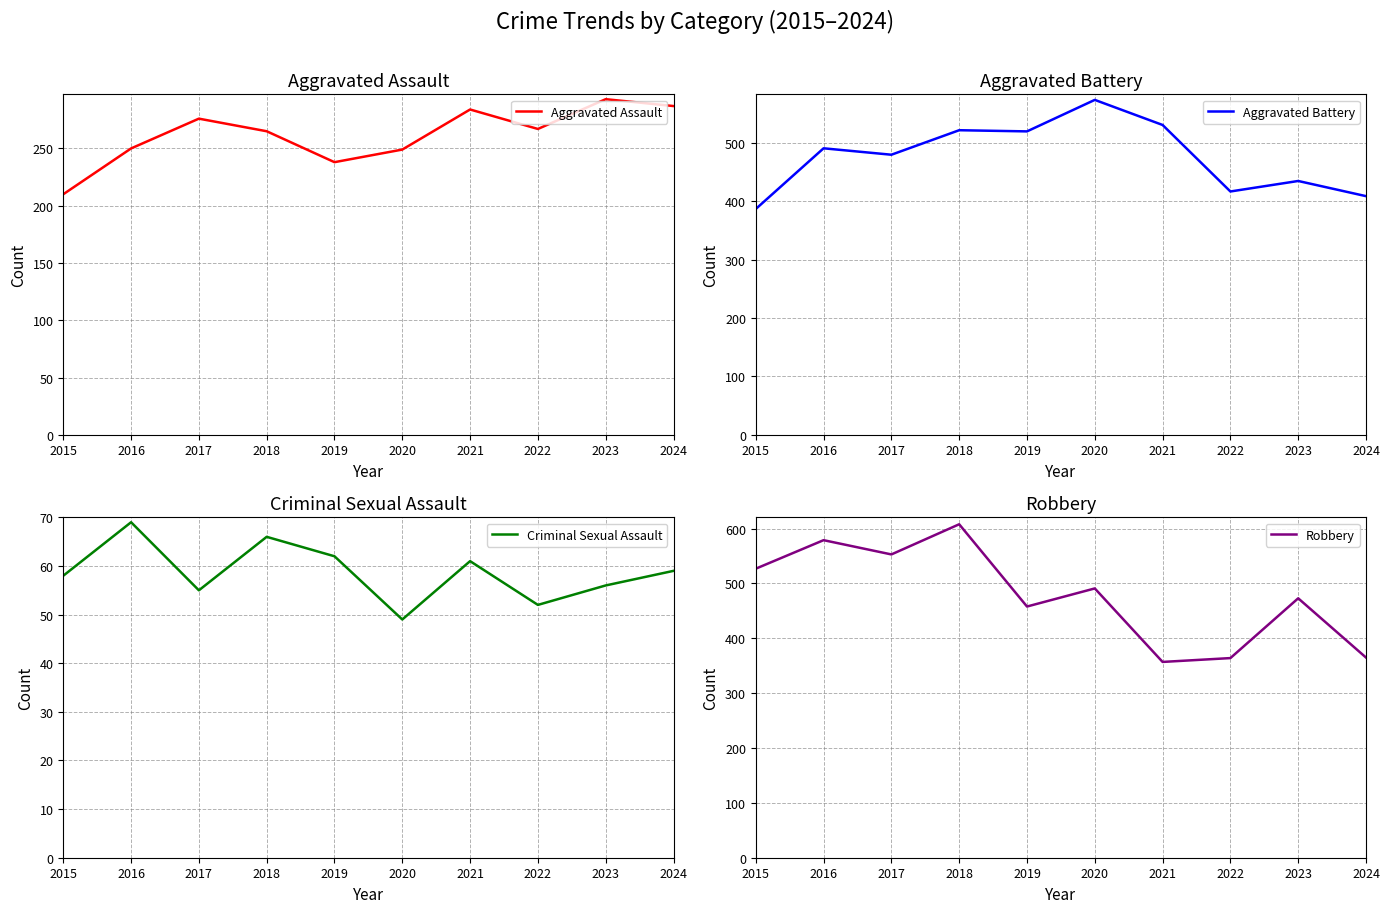

What are all the series names shown in the legend?

Aggravated Assault, Aggravated Battery, Criminal Sexual Assault, Robbery